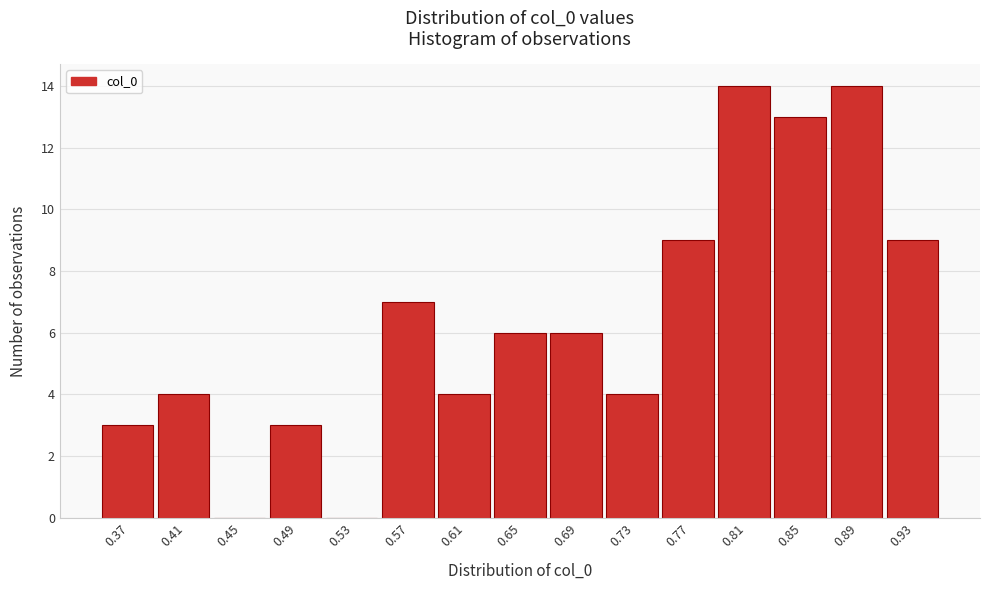

Reading left to right, extract all data points from this chart.

0.37=3	0.41=4	0.45=0	0.49=3	0.53=0	0.57=7	0.61=4	0.65=6	0.69=6	0.73=4	0.77=9	0.81=14	0.85=13	0.89=14	0.93=9